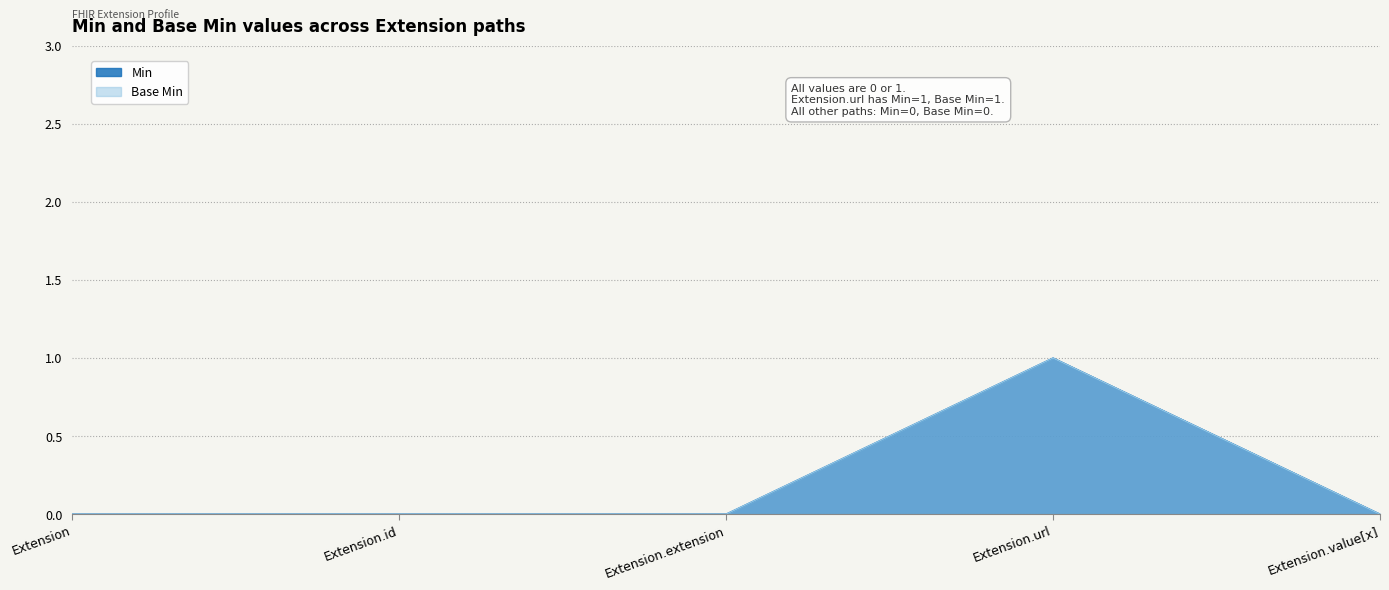

At which label is Base Min closest to 0?

Extension